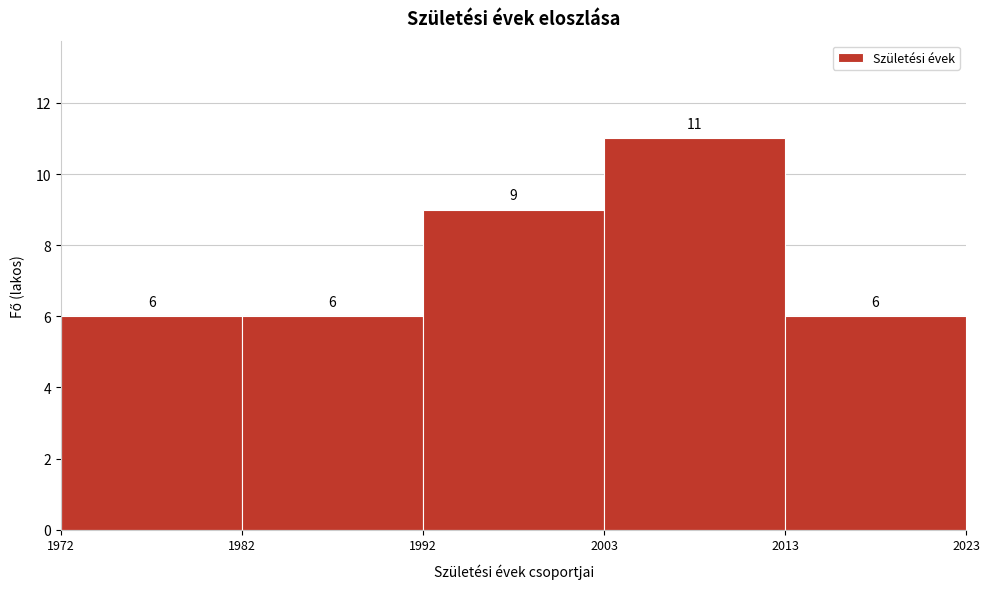

Reading left to right, list every bar in this chart as the range it spans on the x-axis followed by its height.

1972 to 1982: 6
1982 to 1992: 6
1992 to 2003: 9
2003 to 2013: 11
2013 to 2023: 6